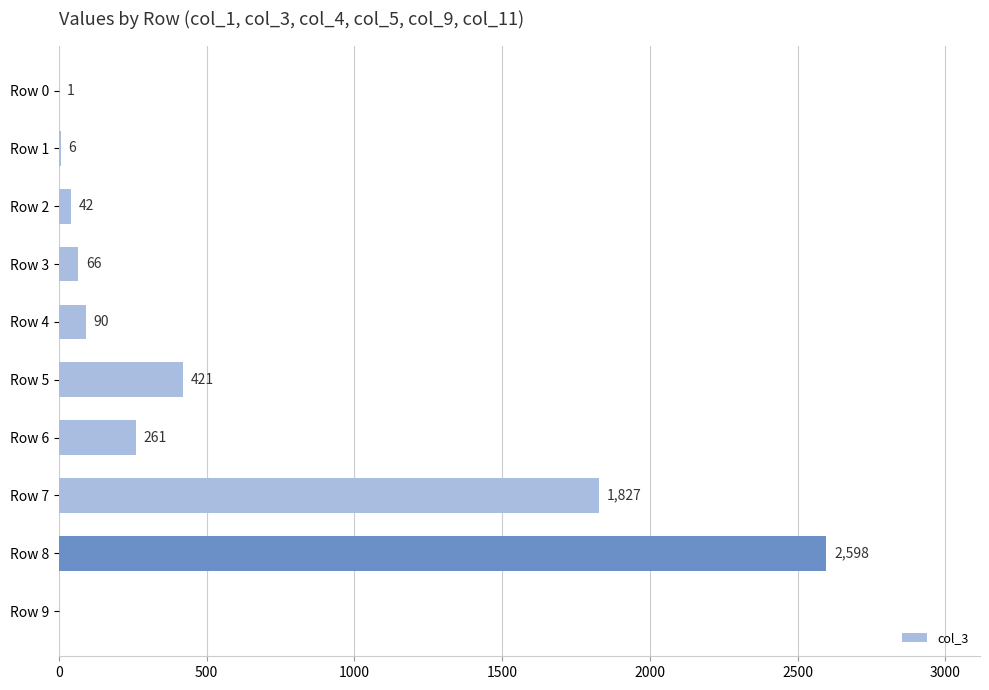

Is it true that the value at Row 5 is 421?

True